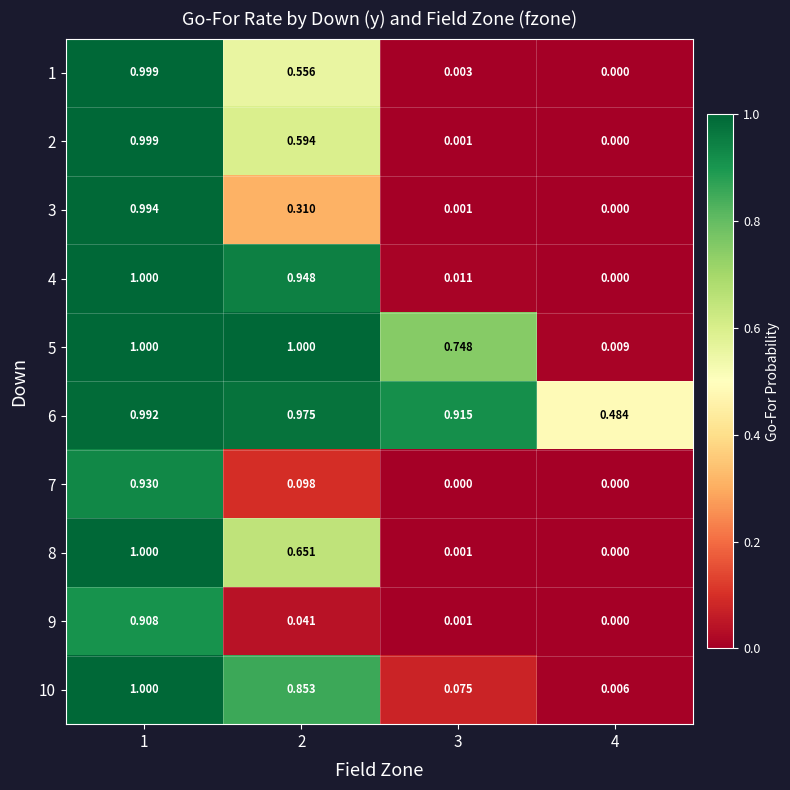

Is the value of 1 at 4 greater than the value of 6 at 4?

No